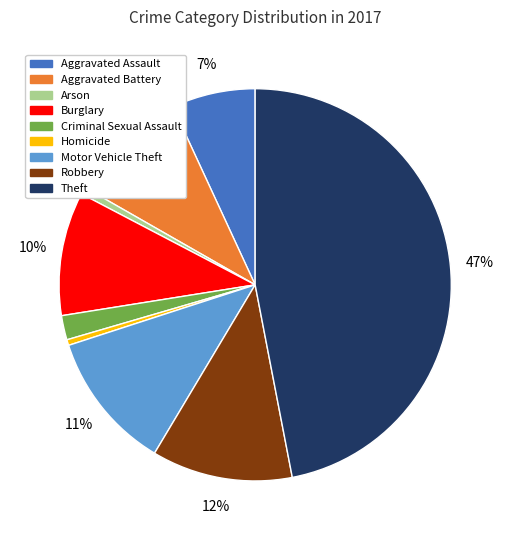

Count the number of slices in the pie.

9